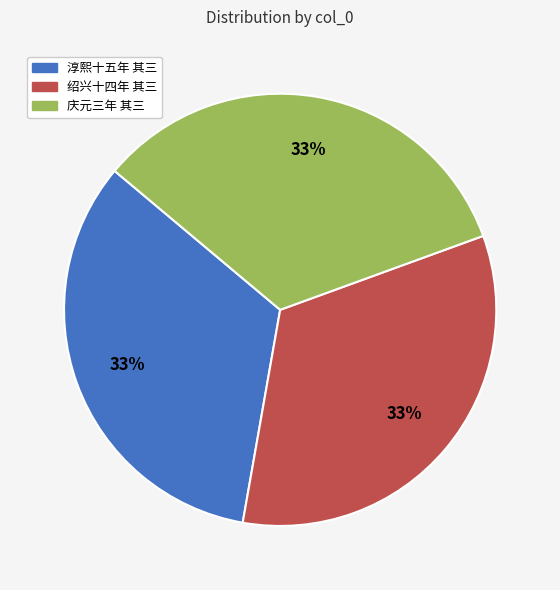

Is it true that 淳熙十五年 其三 is 48% of the pie?

False